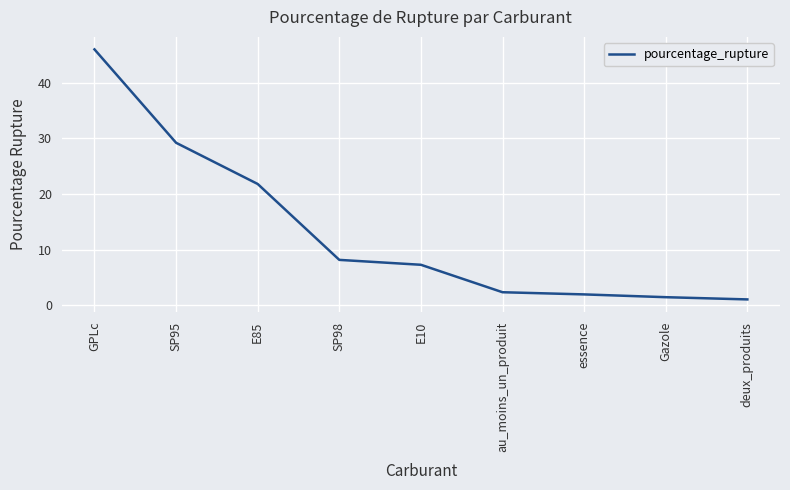

The chart shows a value of 2.9 at E10. True or false?

False